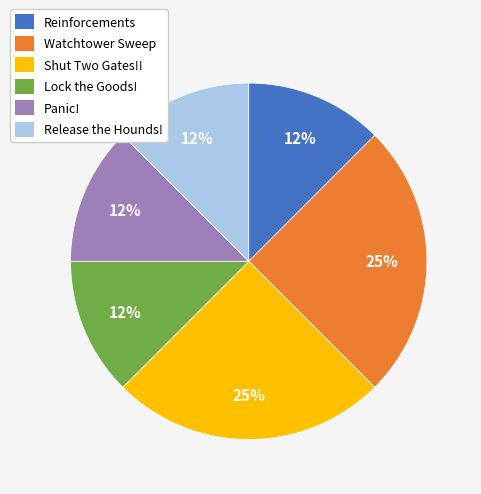

To the nearest percent, what is the average slice percentage?

17%